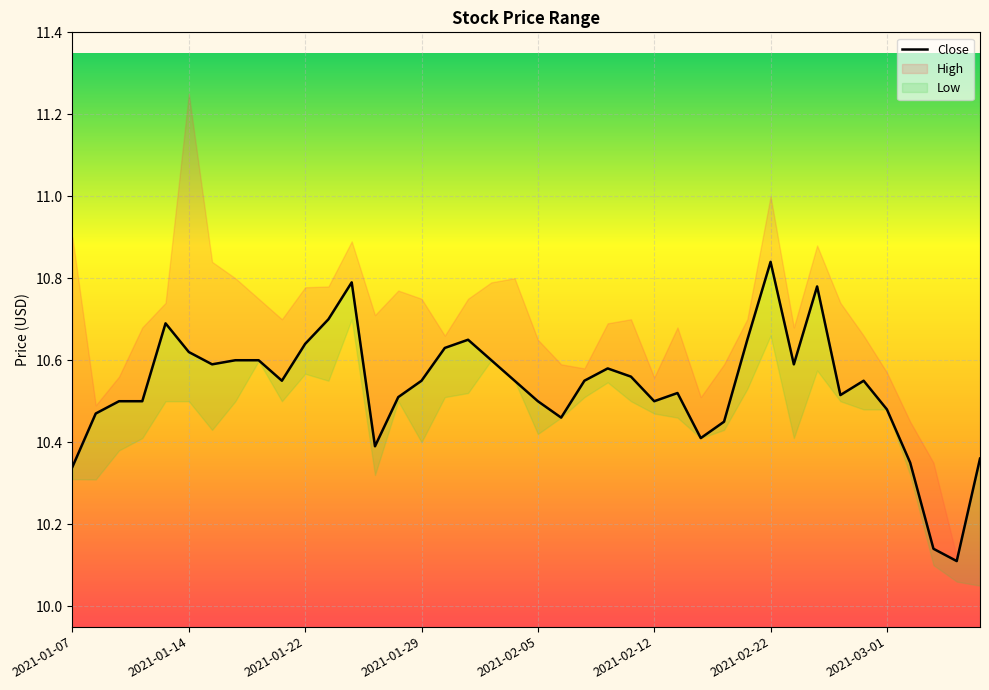

What is the sum of the values at 9 and 2021-01-29?

21.1